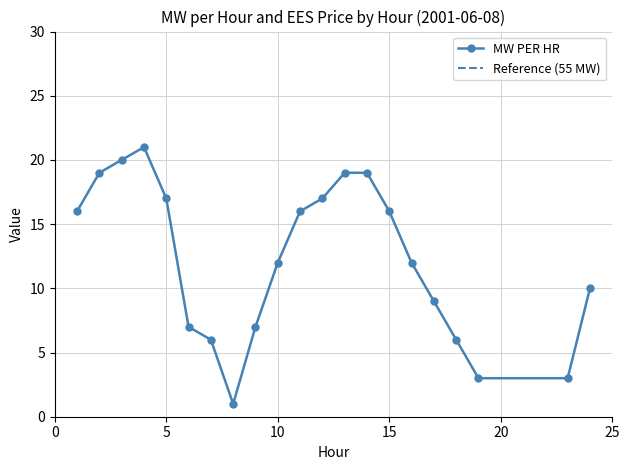

How many values are below 12?

9